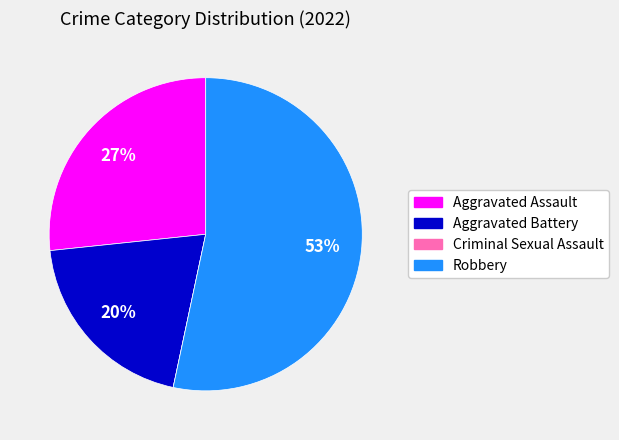

The Robbery slice represents 53% of the pie. True or false?

True